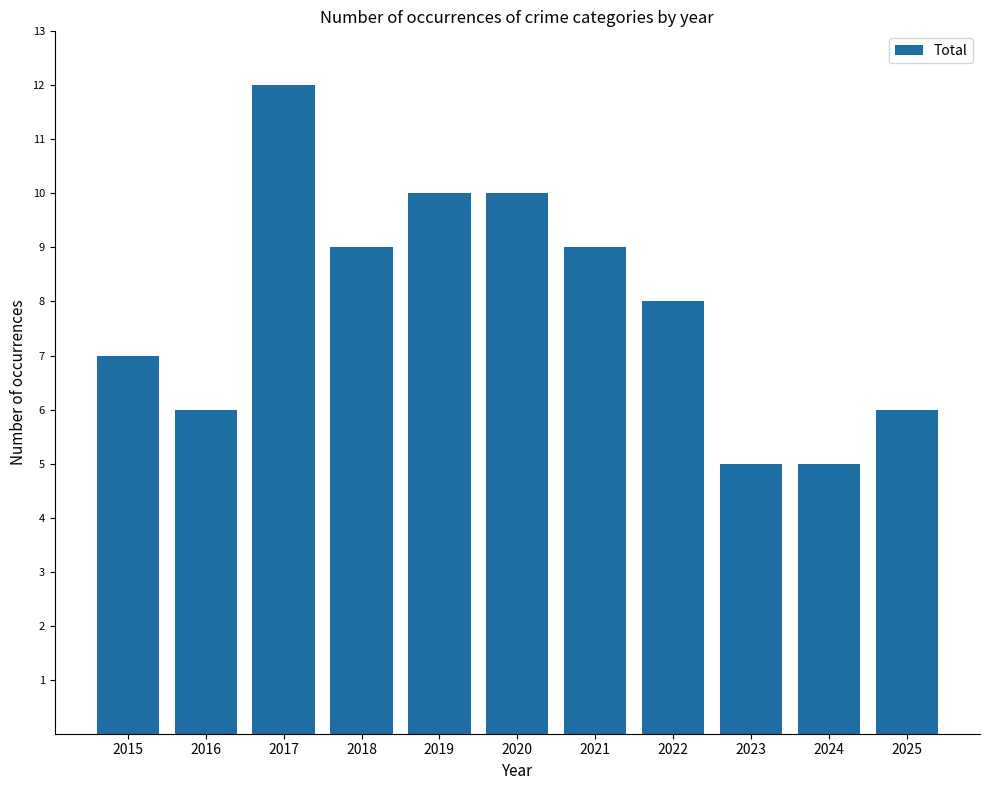

What is the difference between the values at 2023 and 2018?

4